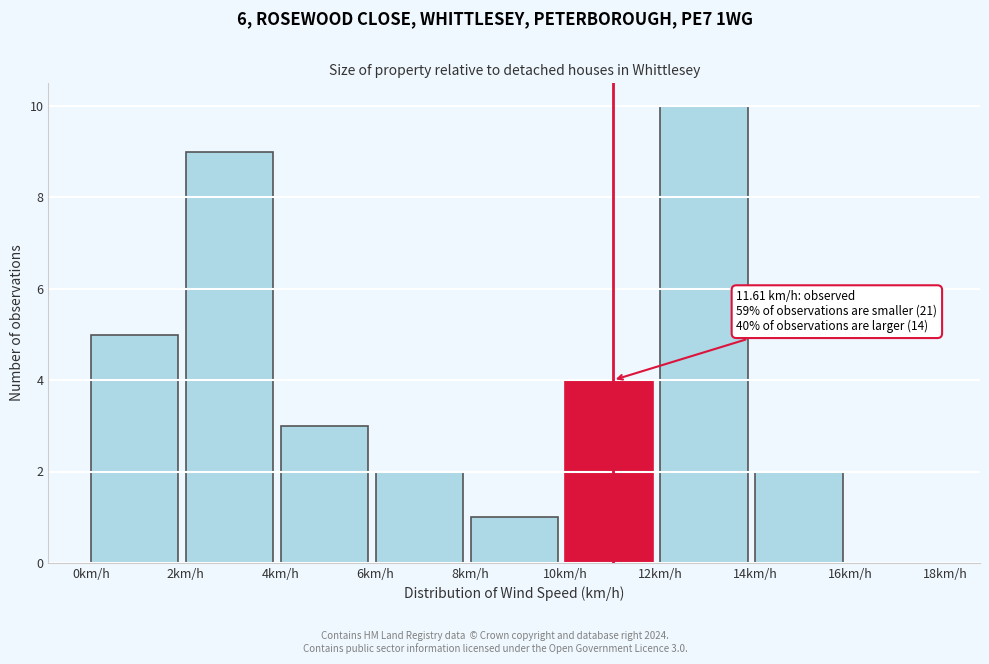

Which range on the x-axis has the tallest bar?

12 to 14